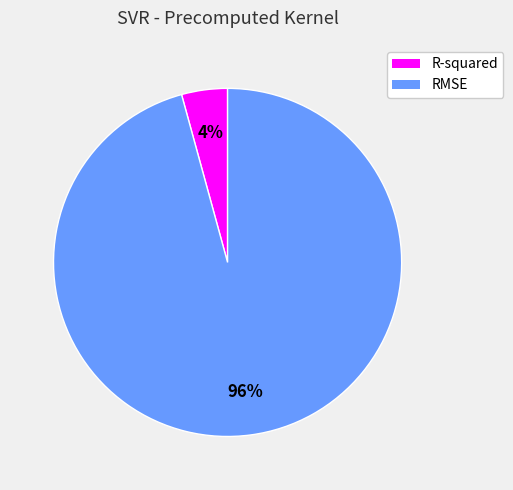

What percentage is the R-squared slice, to the nearest percent?

4%